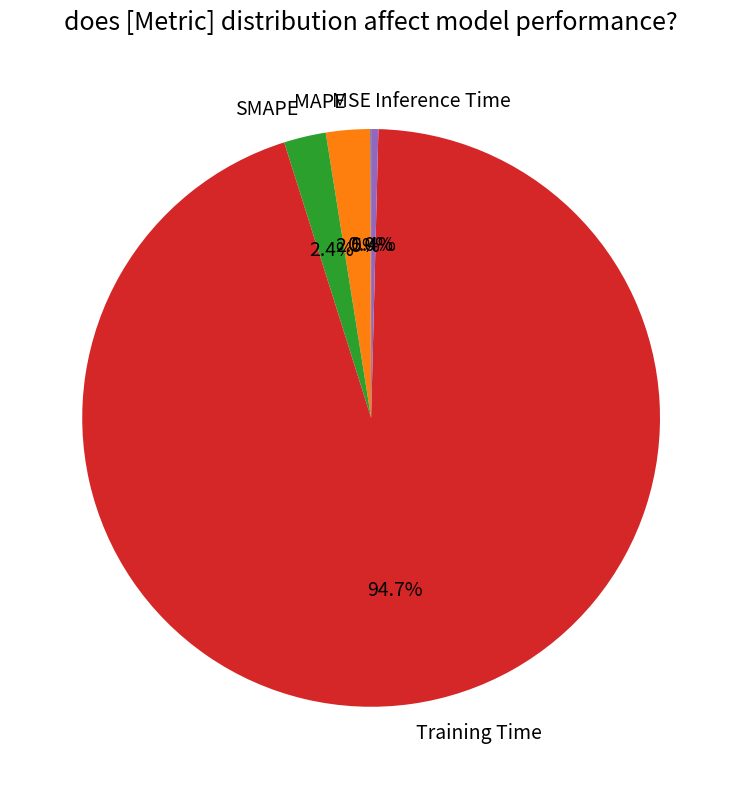

Which slice is the largest?

Training Time